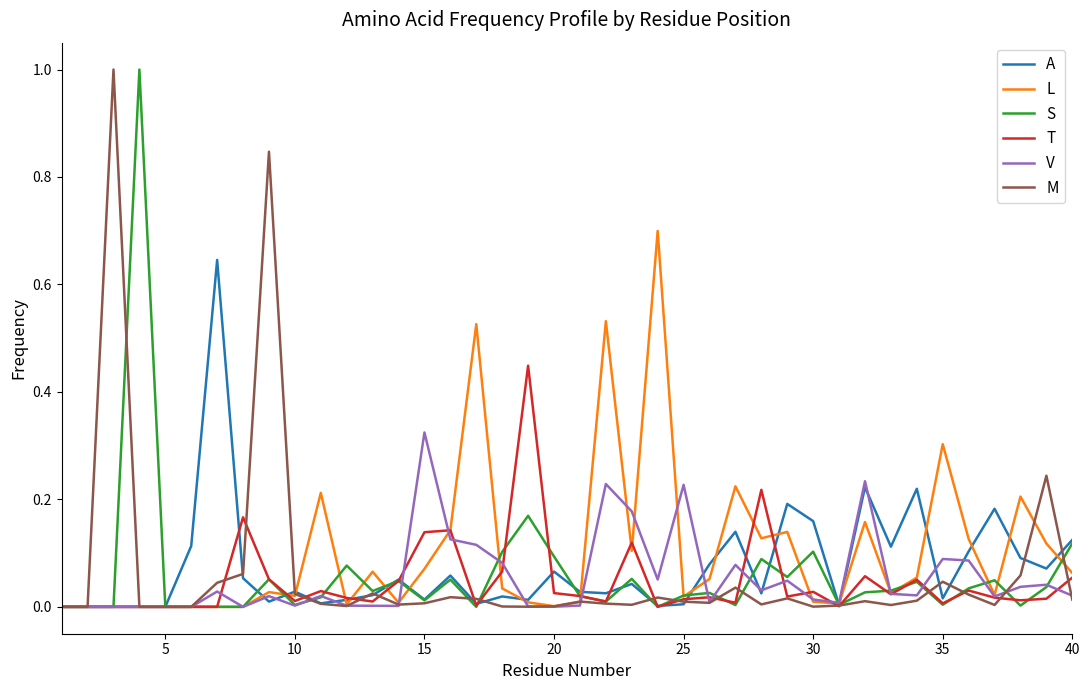

What is the greatest value displayed?

1.0